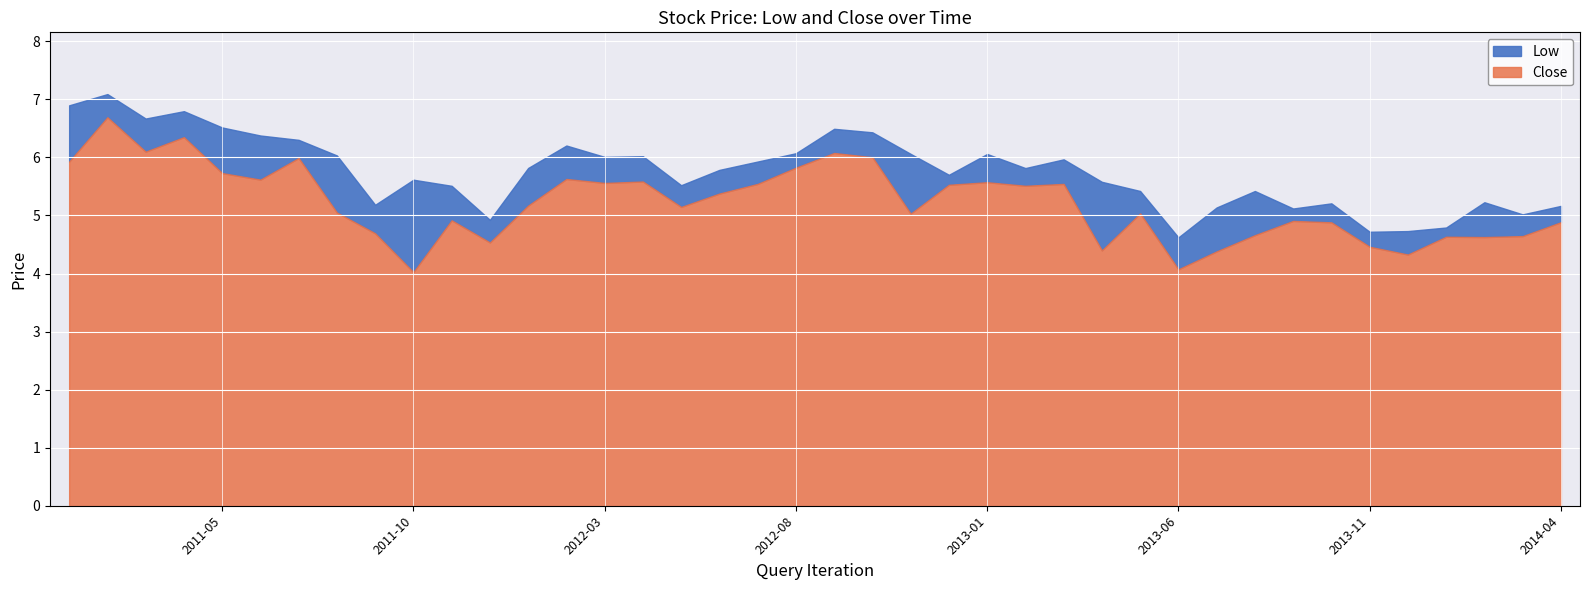

Rank the series by their maximum value, from lowest to highest.

Low, Close